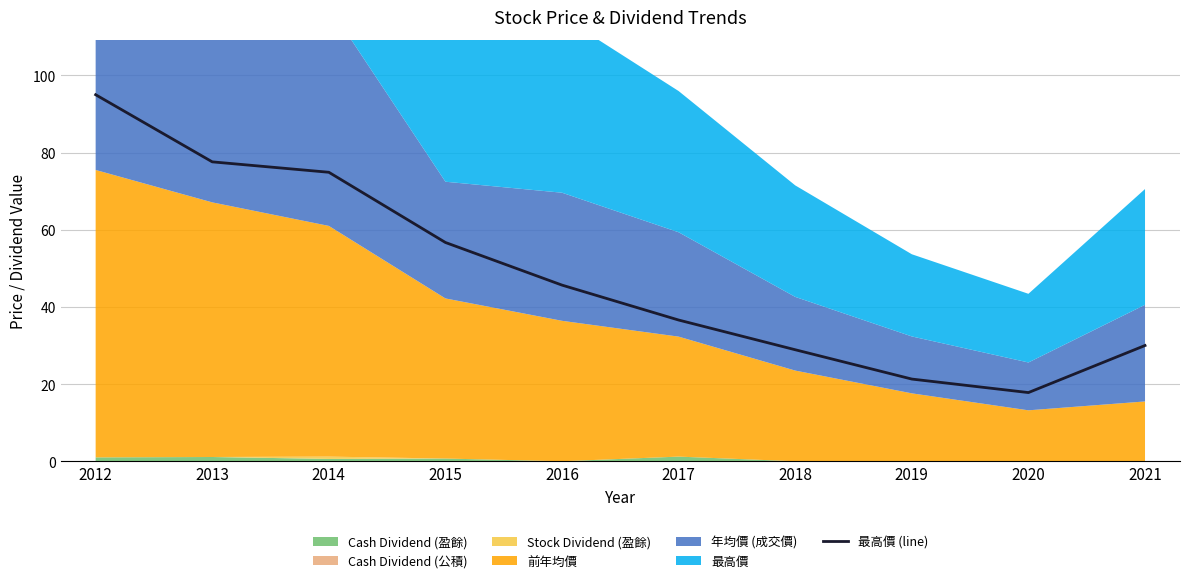

At which category does the data reach its first local valley?

2020